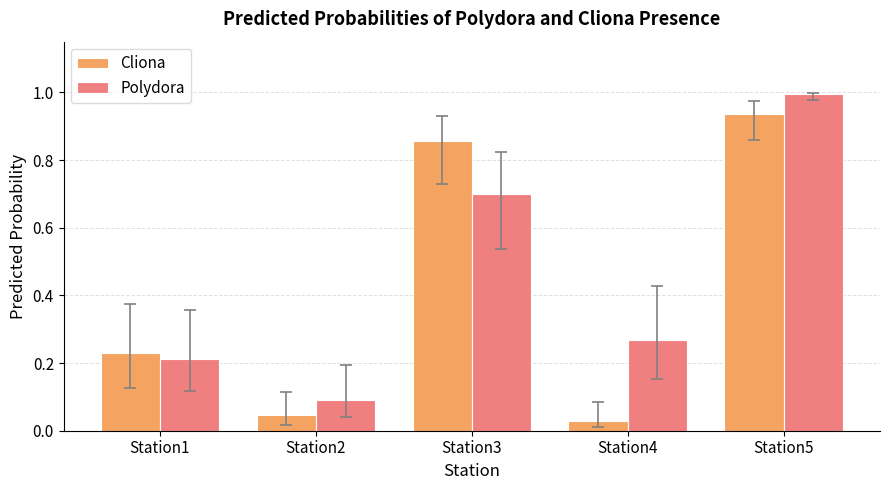

What is the highest value of the Polydora series?

1.0